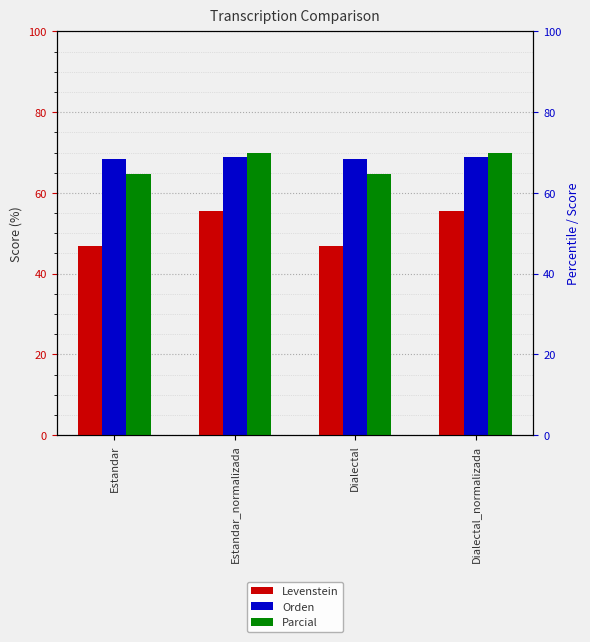

Does the chart contain stacked bars?

No